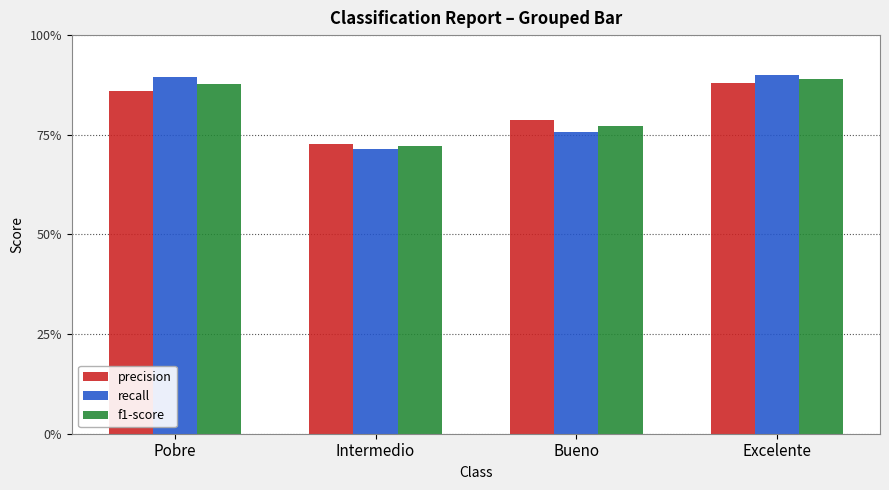

What is the difference between the second highest and minimum values in the recall series?

0.2